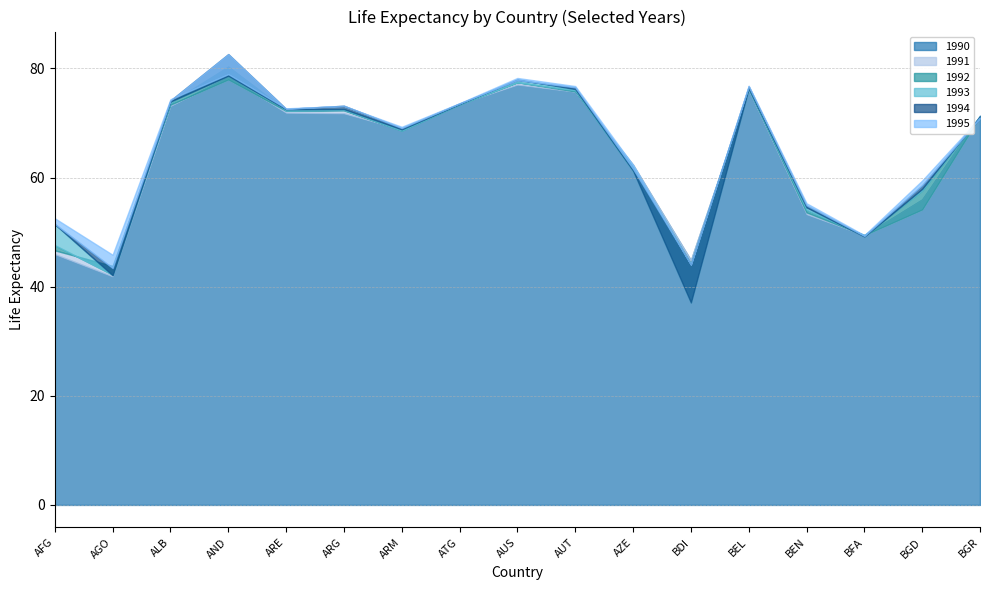

Count the number of data series in this chart.

6